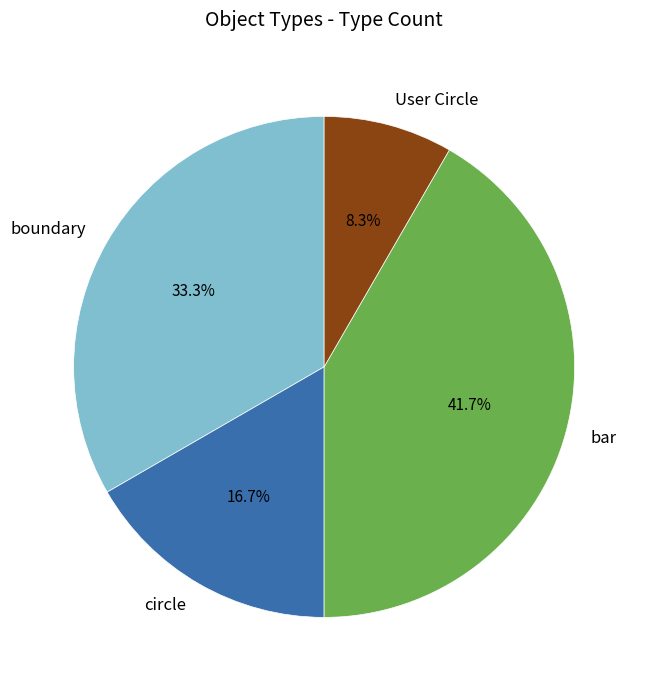

How many segments does this pie chart have?

4